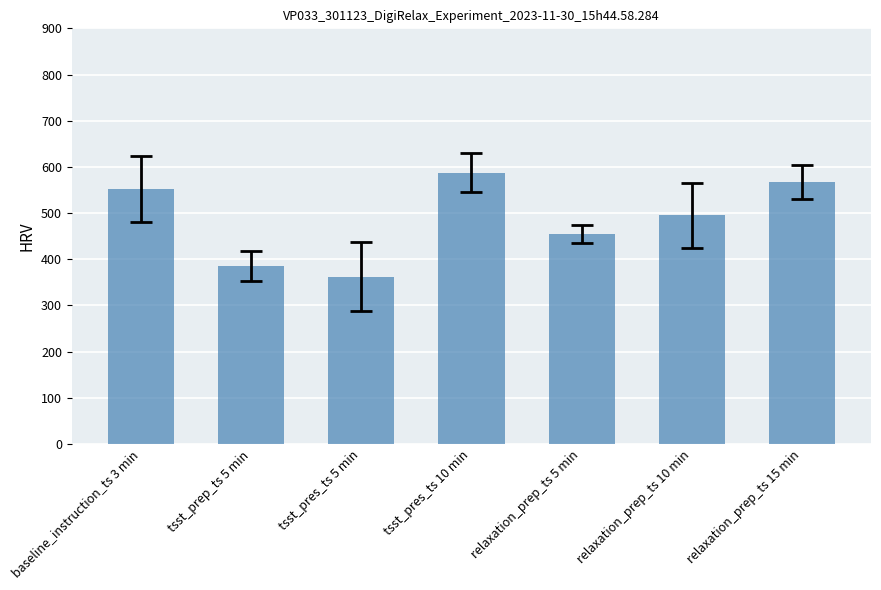

Reading right to left, extract all data points from this chart.

relaxation_prep_ts 15 min=567.5	relaxation_prep_ts 10 min=495.0	relaxation_prep_ts 5 min=453.8	tsst_pres_ts 10 min=587.5	tsst_pres_ts 5 min=362.5	tsst_prep_ts 5 min=385.0	baseline_instruction_ts 3 min=552.5